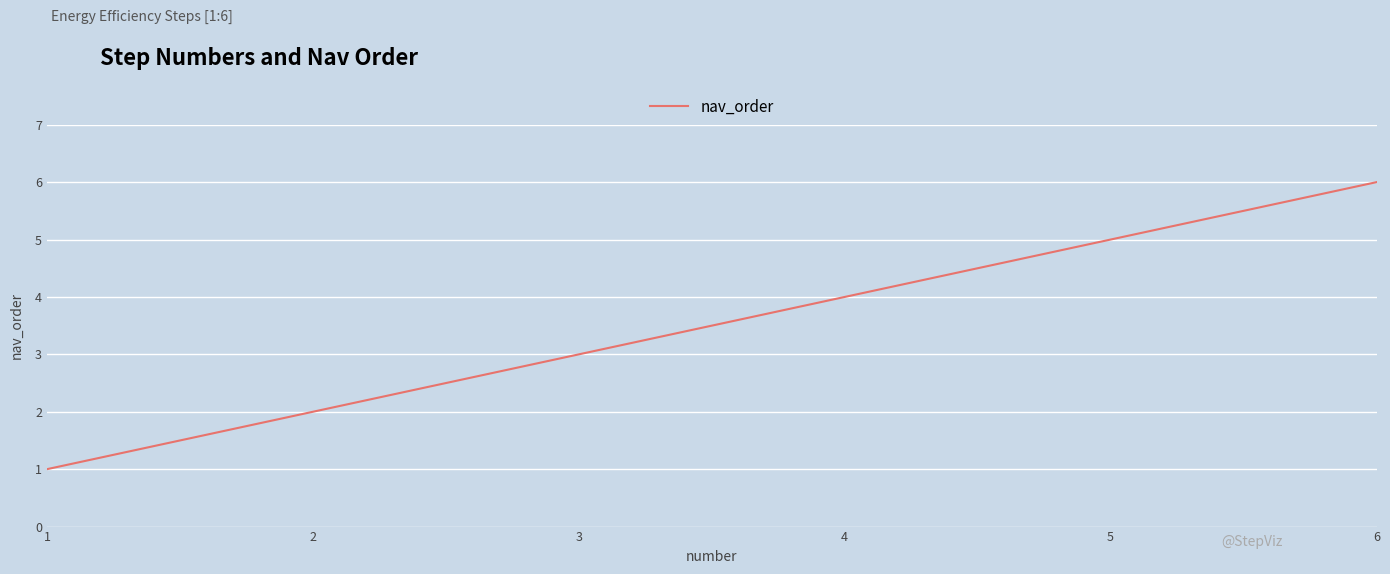

True or false: the data shows 5 at 2.

False